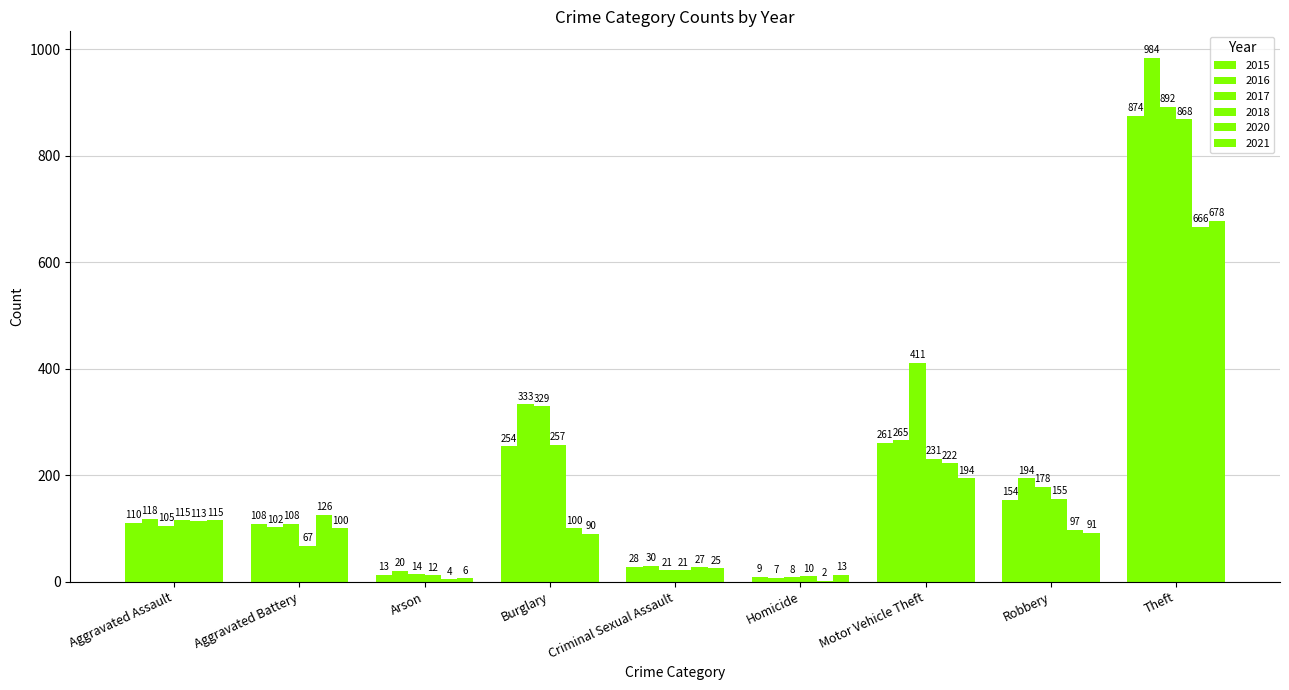

Are the bars horizontal?

No